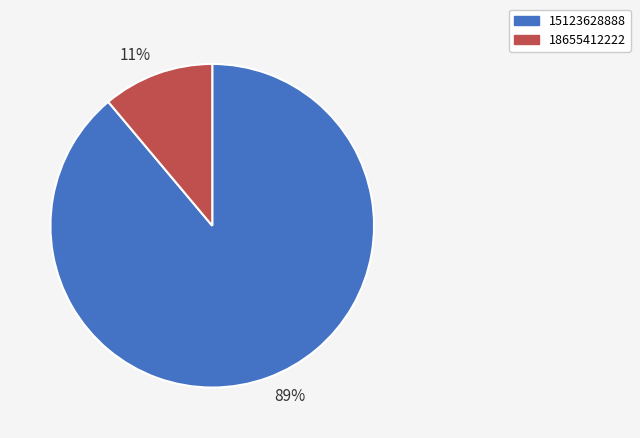

Does 15123628888 represent more than half of the total?

Yes